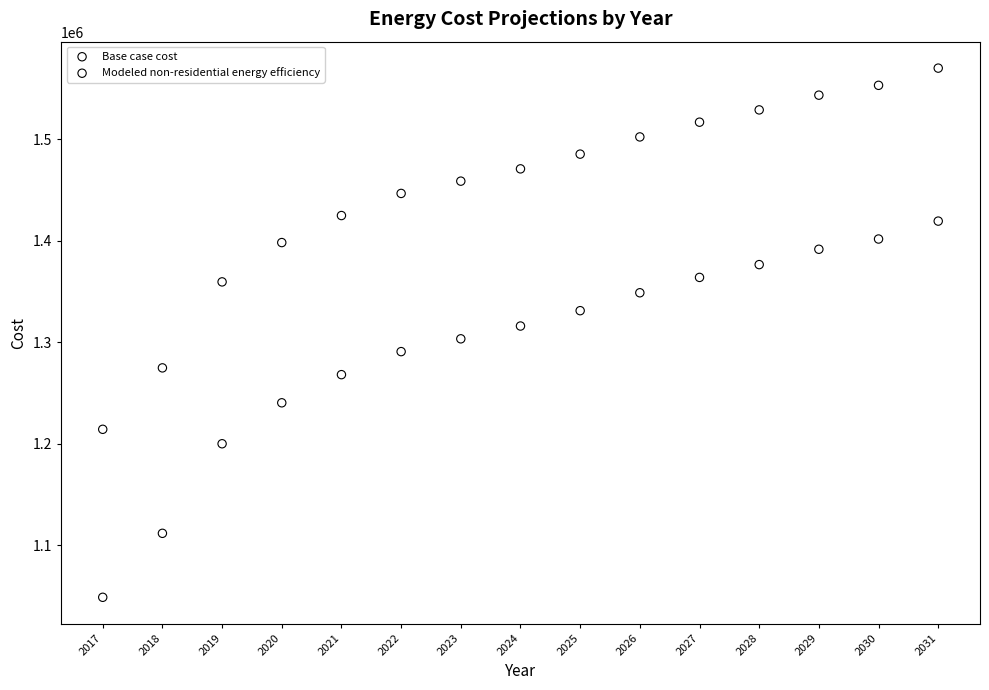

In the Base case cost series, what Y value is closest to 1234163?

1240463.4